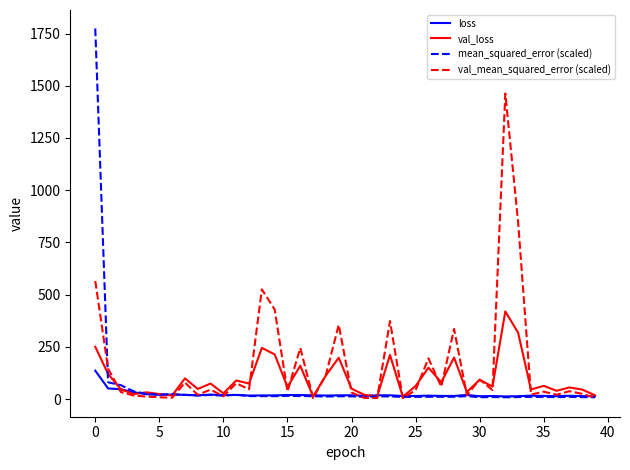

What is the greatest value displayed?

1774.1